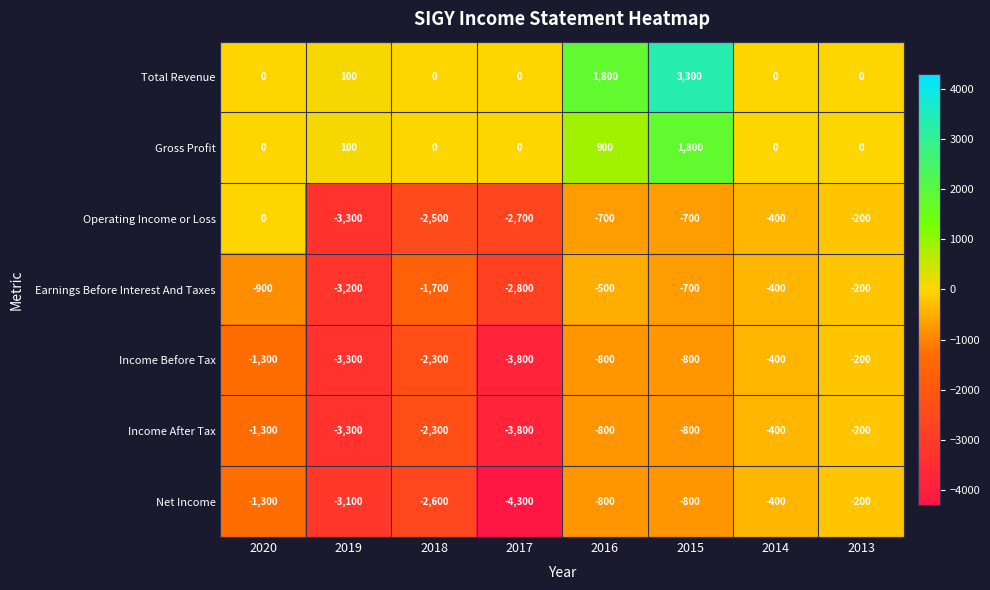

Where does the Operating Income or Loss series first go above -700?

2020